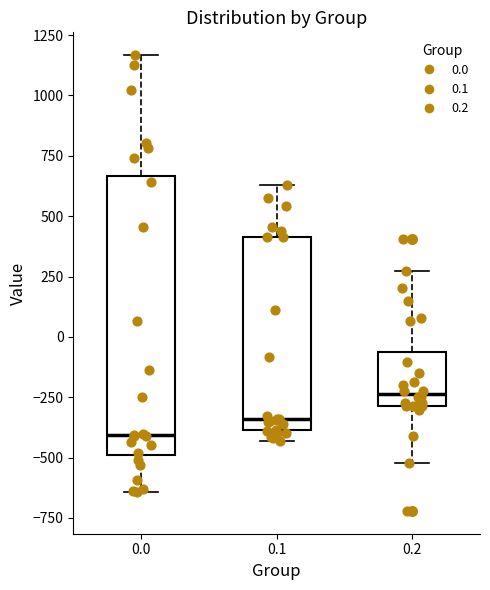

Reading left to right, read every box against the y-axis: the position of its median line, the range the box covers, and the ends of its whiskers. The values are not printed on the chart, so give them approximately, as read against the axis.

0.0: median -400, box -500 to 650, whiskers -650 to 1150
0.1: median -350, box -400 to 400, whiskers -450 to 650
0.2: median -250, box -300 to -50, whiskers -500 to 250